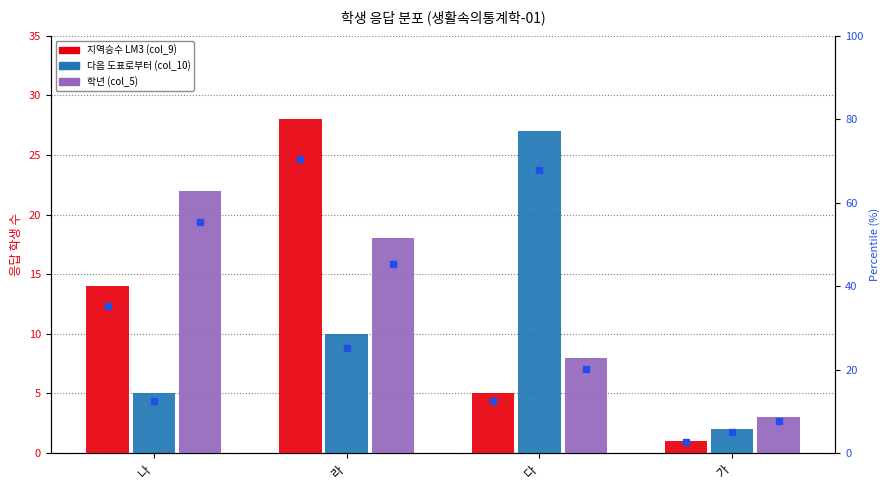

Reading left to right, transcribe all the data shown in this chart.

지역승수 LM3 (col_9): 나=14	라=28	다=5	가=1
다음 도표로부터 (col_10): 나=5	라=10	다=27	가=2
학년 (col_5): 나=22	라=18	다=8	가=3